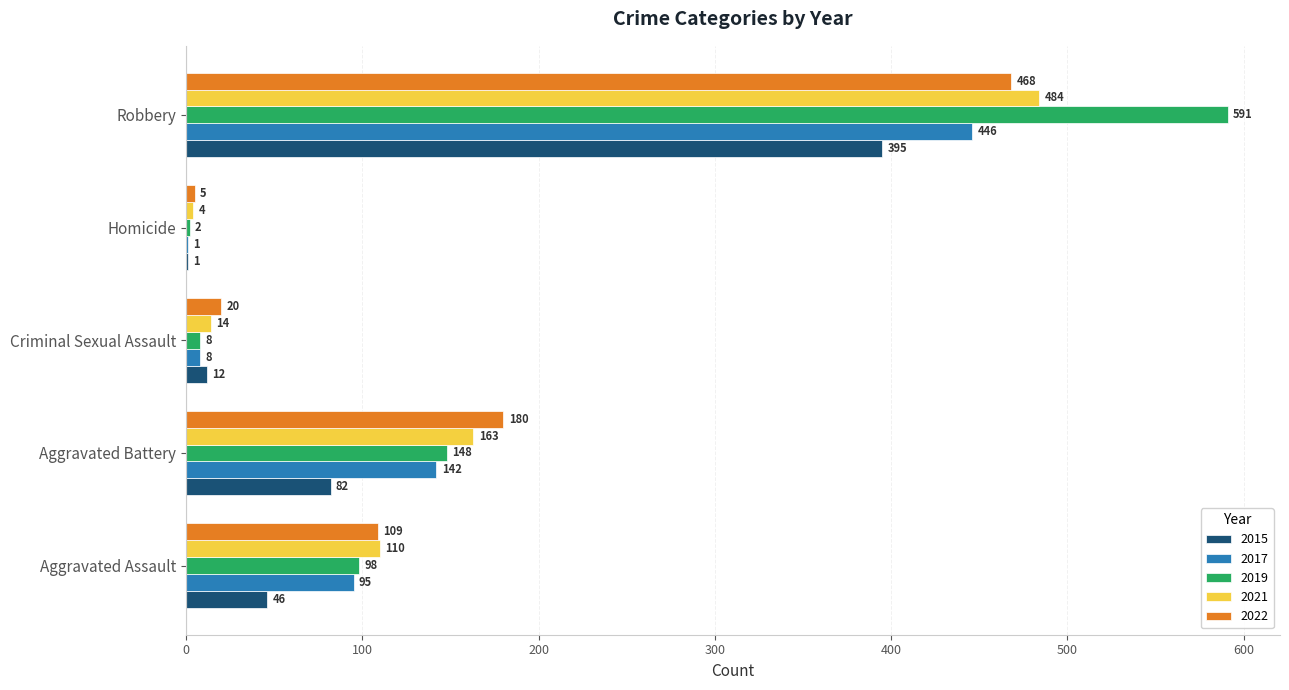

What is the sum of all 2019 values?

847